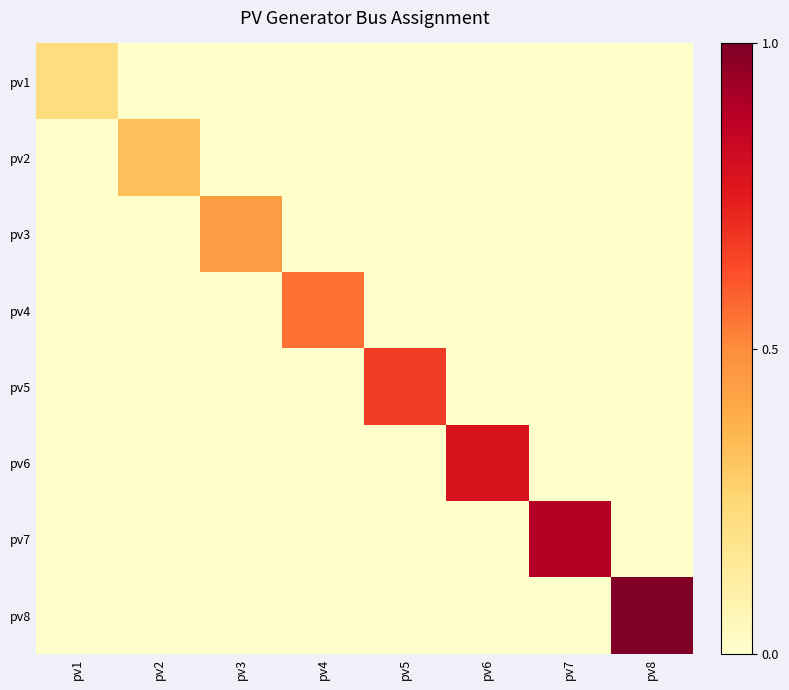

At which category is the sum across all series the highest?

pv8